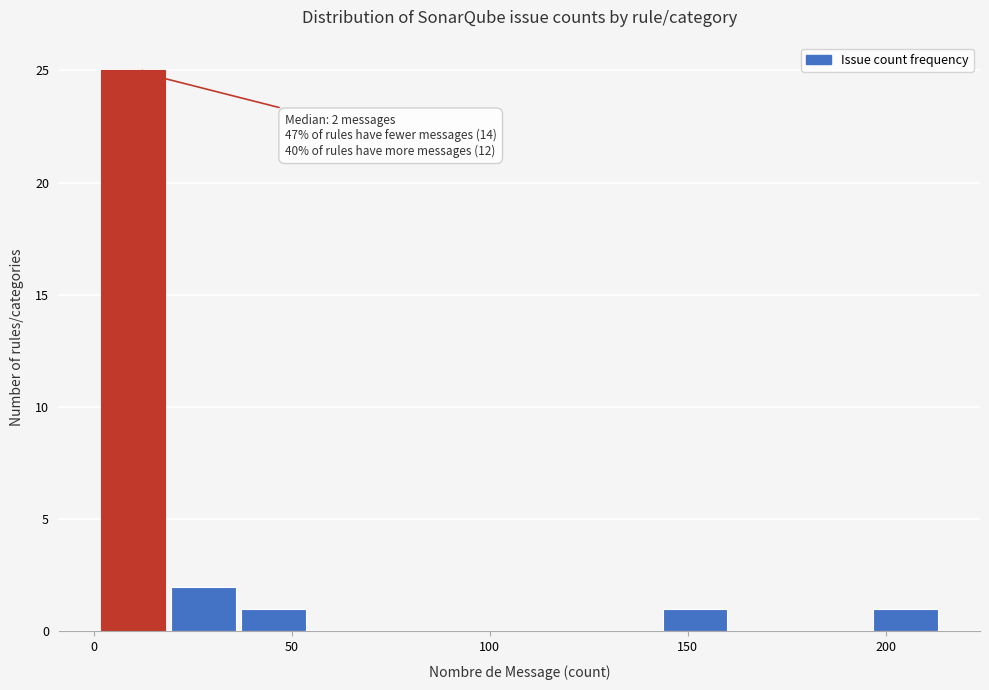

Around what value on the x-axis is the tallest bar? Give the approximate position of its centre, as read against the axis.

10